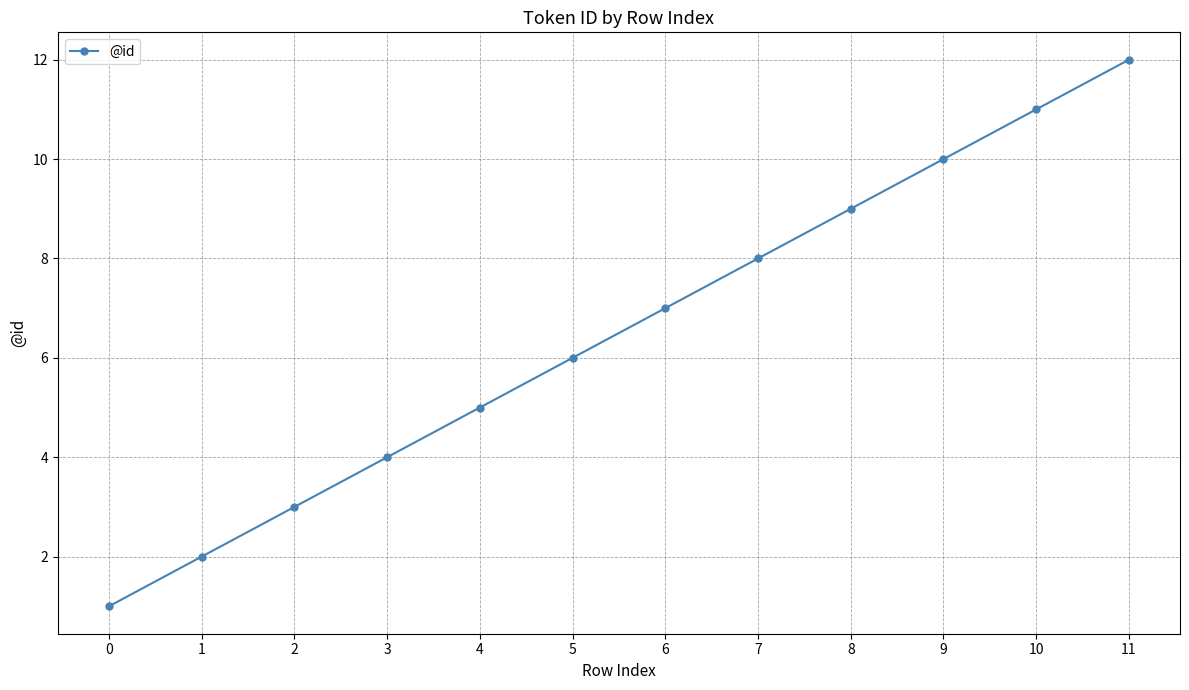

Is this an area chart (filled region under the line)?

No